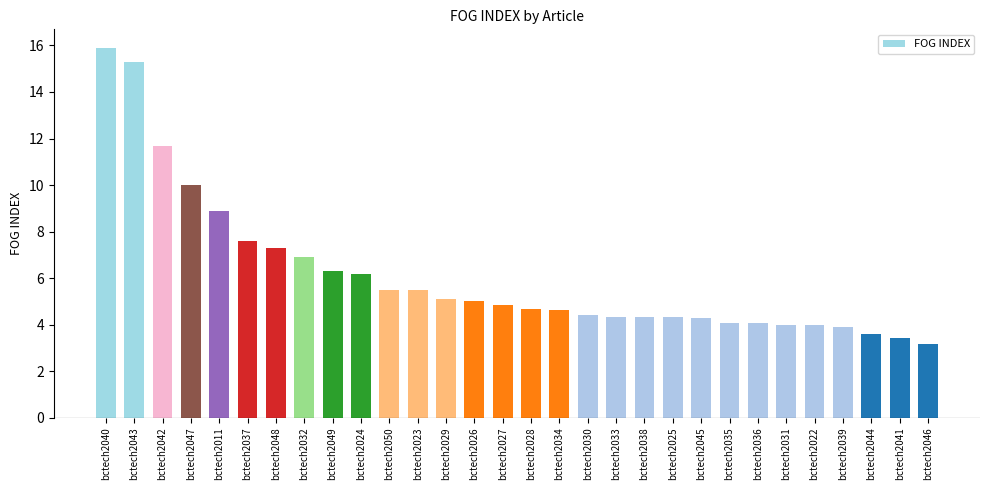

What is the change in value from bctech2033 to bctech2044?

-0.7